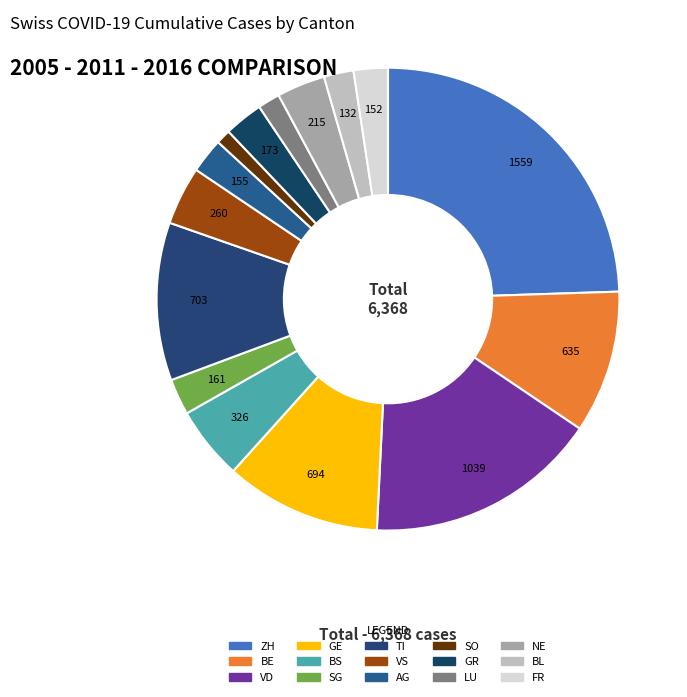

How many segments does this pie chart have?

15